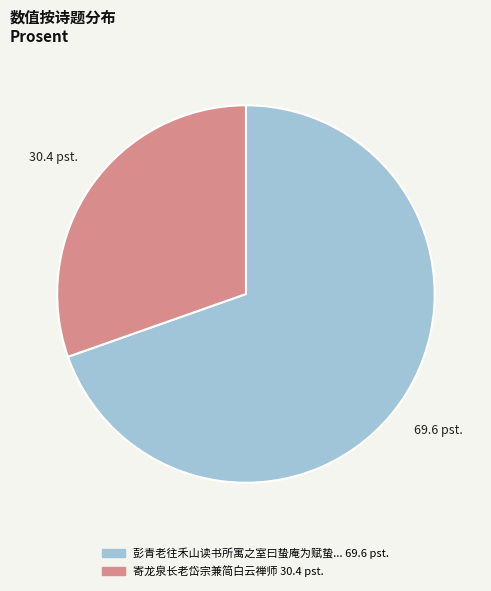

Does any single category account for the majority?

Yes